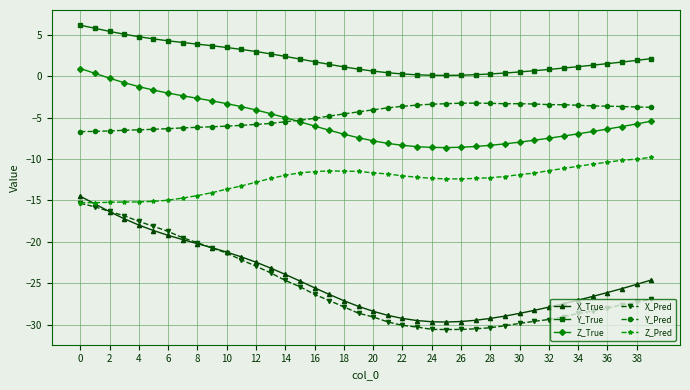

Which series has the largest total across all categories?

Y_True